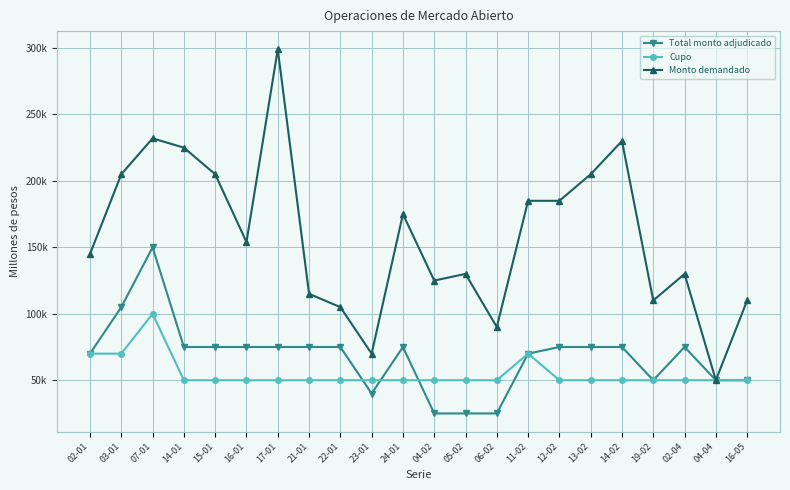

Reading left to right, extract all data points from this chart.

Total monto adjudicado: 70000	105000	150000	75000	75000	75000	75000	75000	75000	40000	75000	25000	25000	25000	70000	75000	75000	75000	50000	75000	50000	50000
Cupo: 70000	70000	100000	50000	50000	50000	50000	50000	50000	50000	50000	50000	50000	50000	70000	50000	50000	50000	50000	50000	50000	50000
Monto demandado: 145000	205000	232000	225000	205000	154000	299000	115000	105000	70000	175000	125000	130000	90000	185000	185000	205000	230000	110000	130000	50000	110000